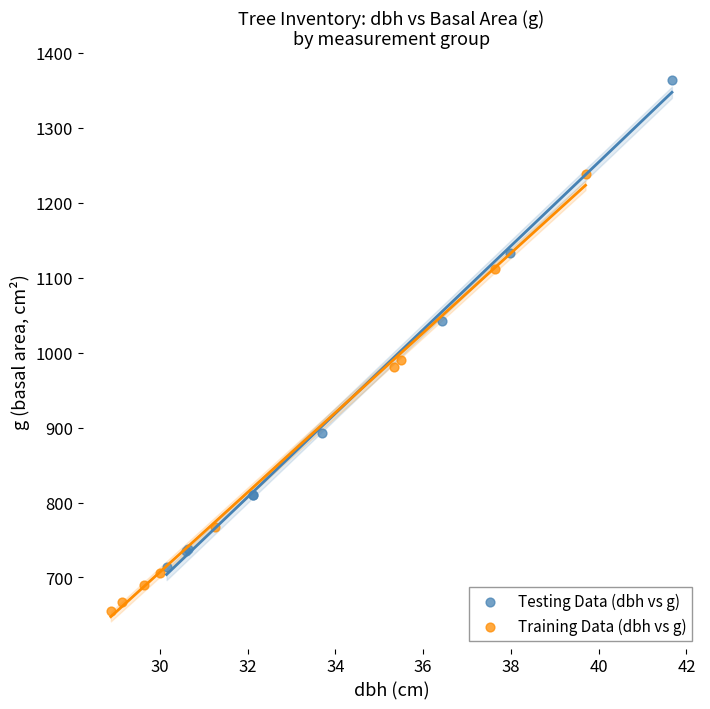

What are all the series names shown in the legend?

Testing Data (dbh vs g), Training Data (dbh vs g)